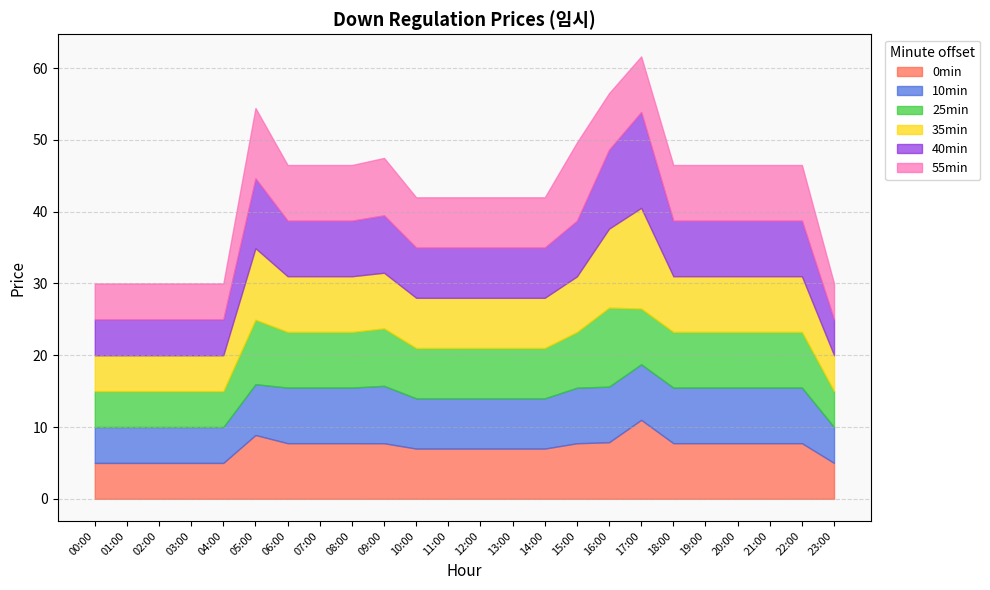

What is the total value across all series at 01:00?

30.0